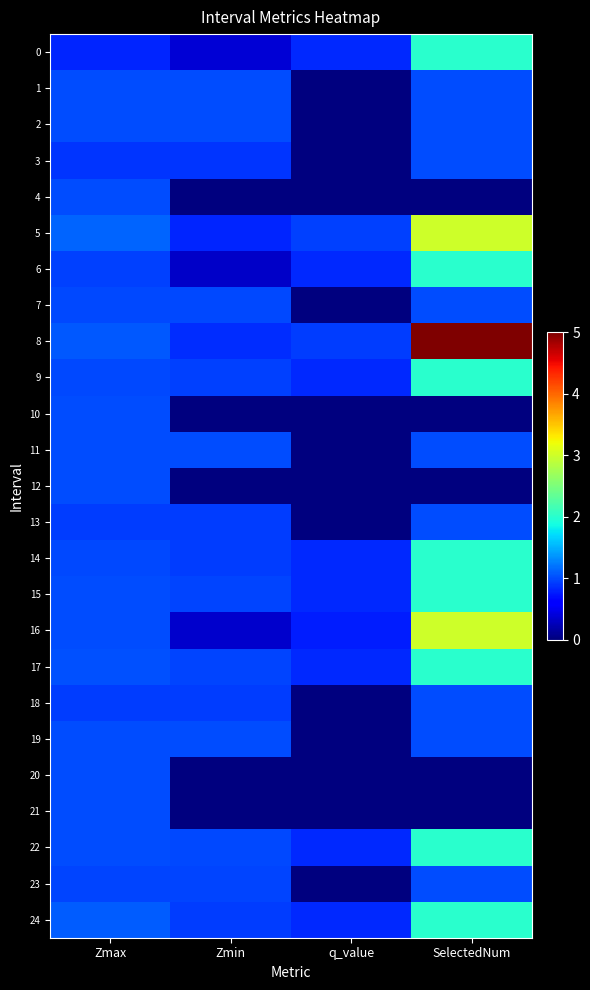

At q_value, list the series in order from smallest to largest.

1, 2, 3, 4, 7, 10, 11, 12, 13, 18, 19, 20, 21, 23, 16, 0, 6, 9, 14, 15, 17, 22, 24, 8, 5